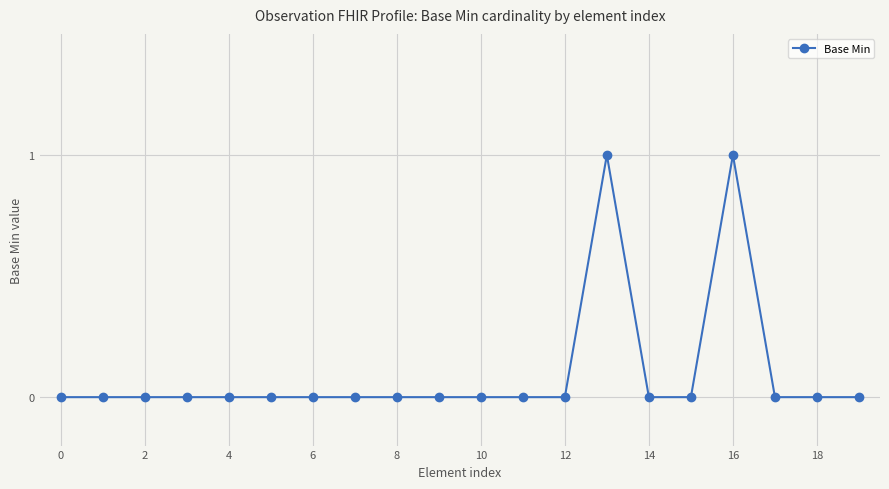

How many series are shown in this chart?

1